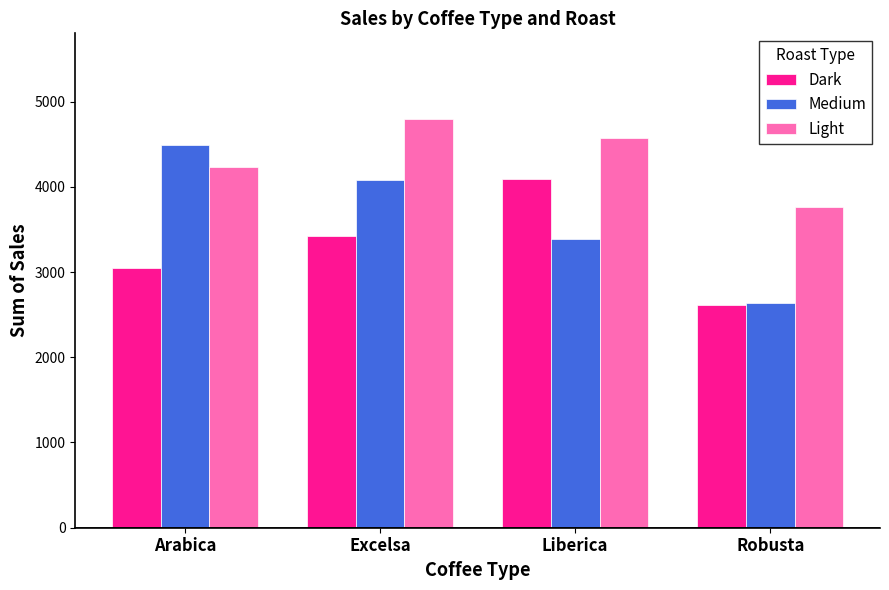

Which label corresponds to the smallest value in the chart?

Robusta